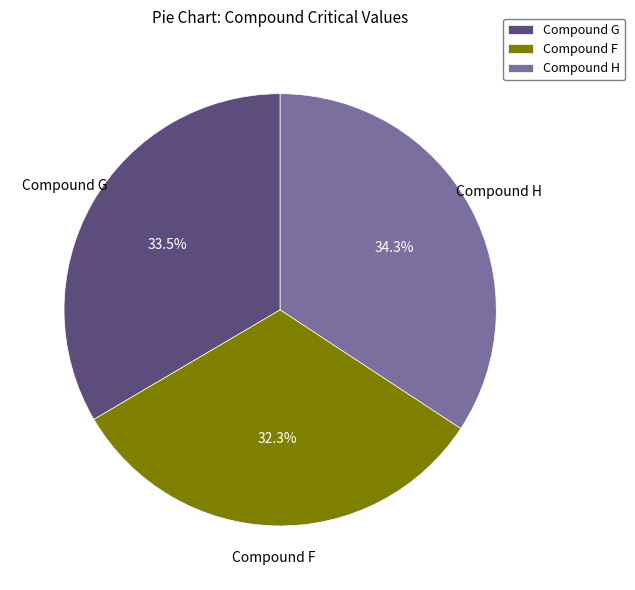

Which category has the smallest portion of the pie?

Compound F